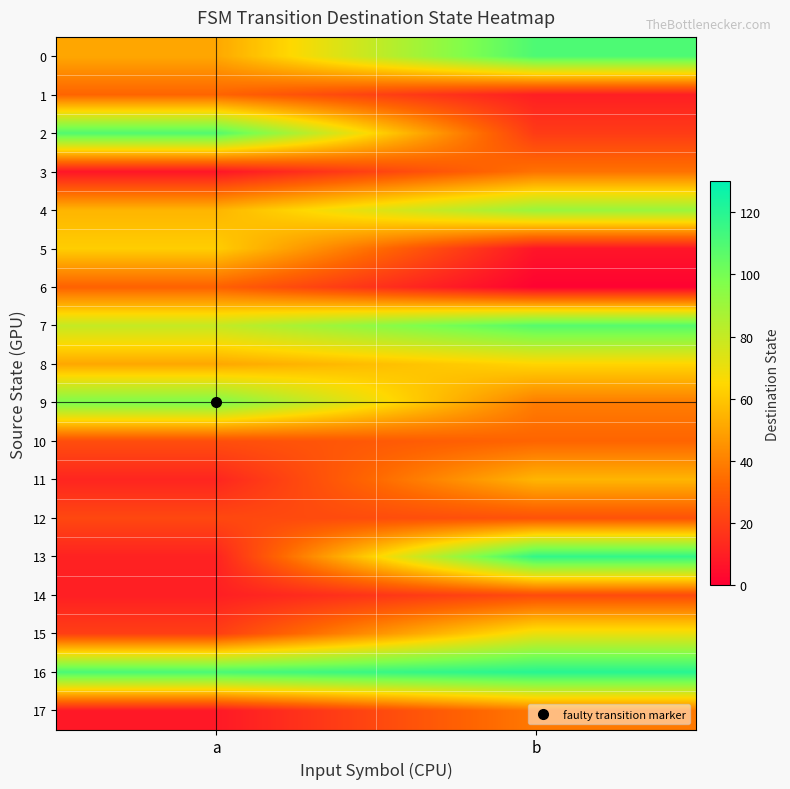

Reading left to right, list all the values displayed in this chart.

0: a=51	b=110
1: a=32	b=10
2: a=109	b=19
3: a=7	b=36
4: a=55	b=91
5: a=62	b=7
6: a=31	b=1
7: a=80	b=108
8: a=51	b=64
9: a=98	b=39
10: a=25	b=32
11: a=12	b=55
12: a=23	b=26
13: a=11	b=117
14: a=10	b=24
15: a=20	b=70
16: a=111	b=120
17: a=8	b=38